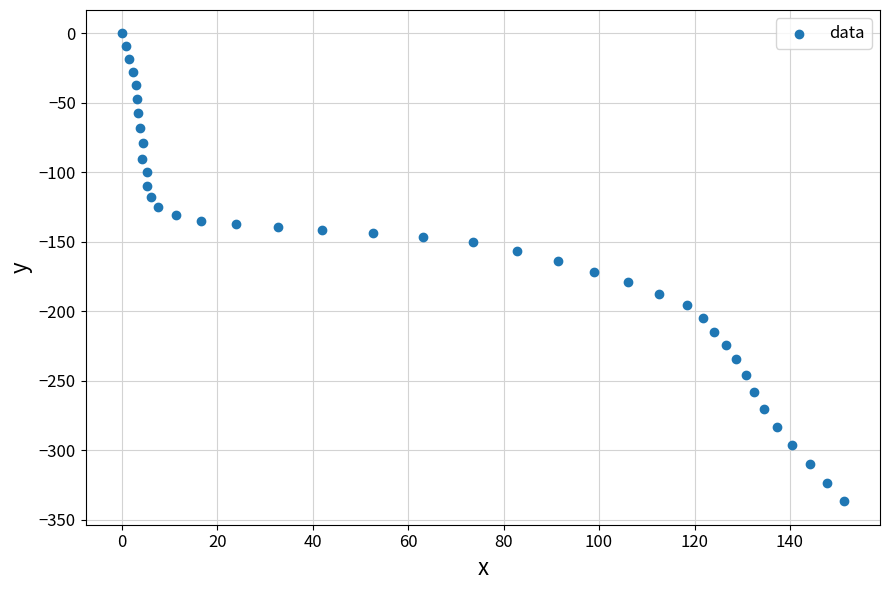

What is the range of Y values (max minus min)?

336.6